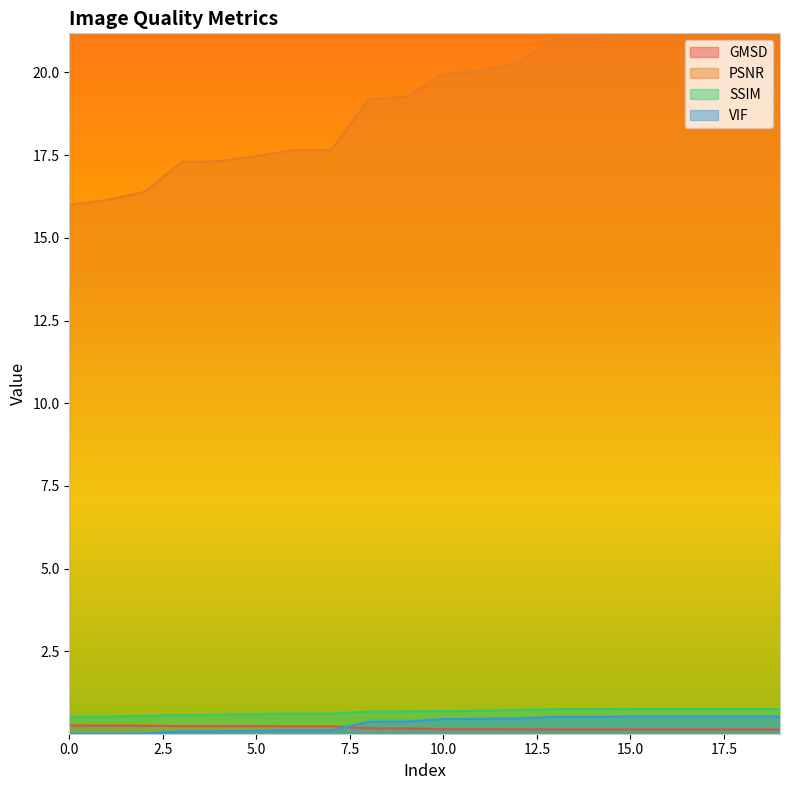

Which series has the largest range (max minus min)?

PSNR